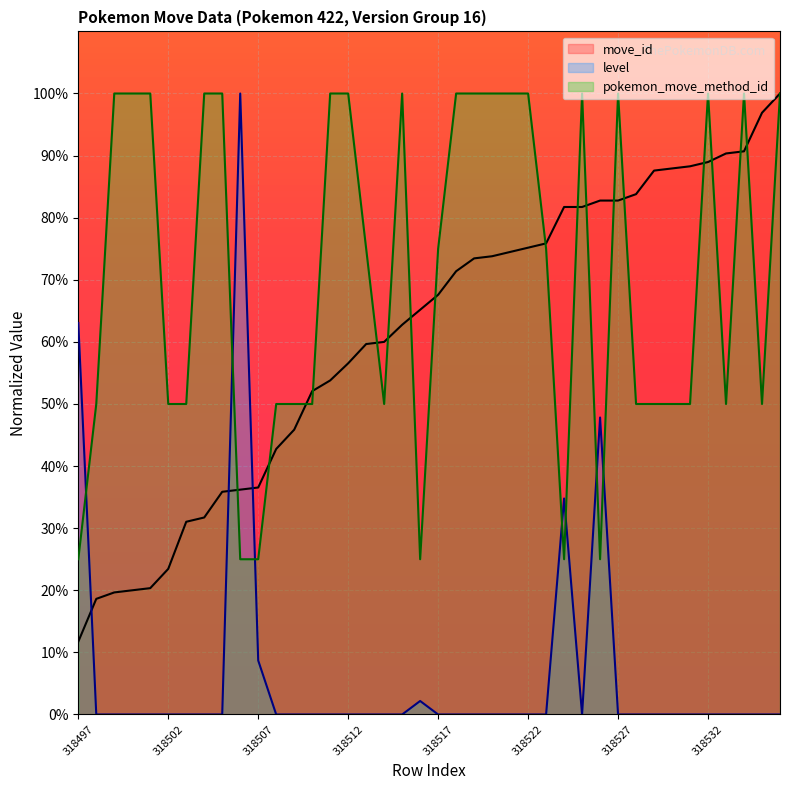

How many distinct data groups are displayed?

3